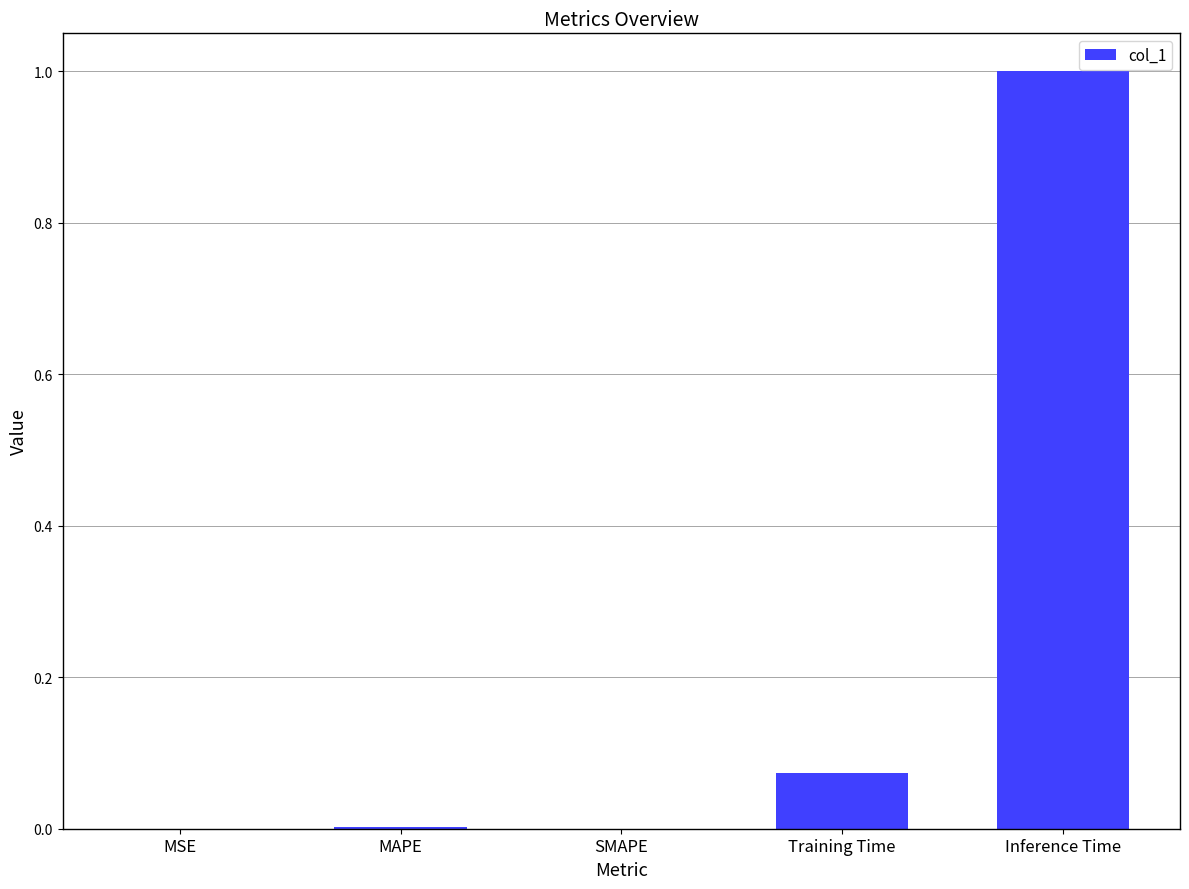

Which category has the highest value across all series?

Inference Time